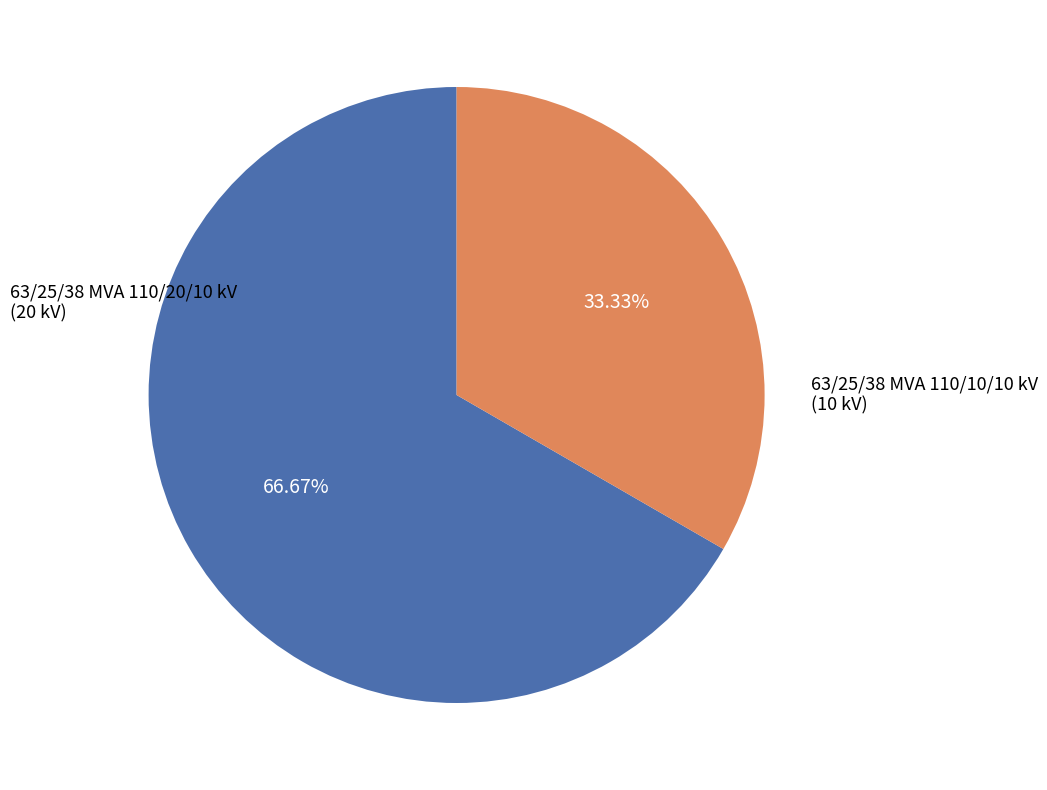

Is there a majority slice in this chart?

Yes